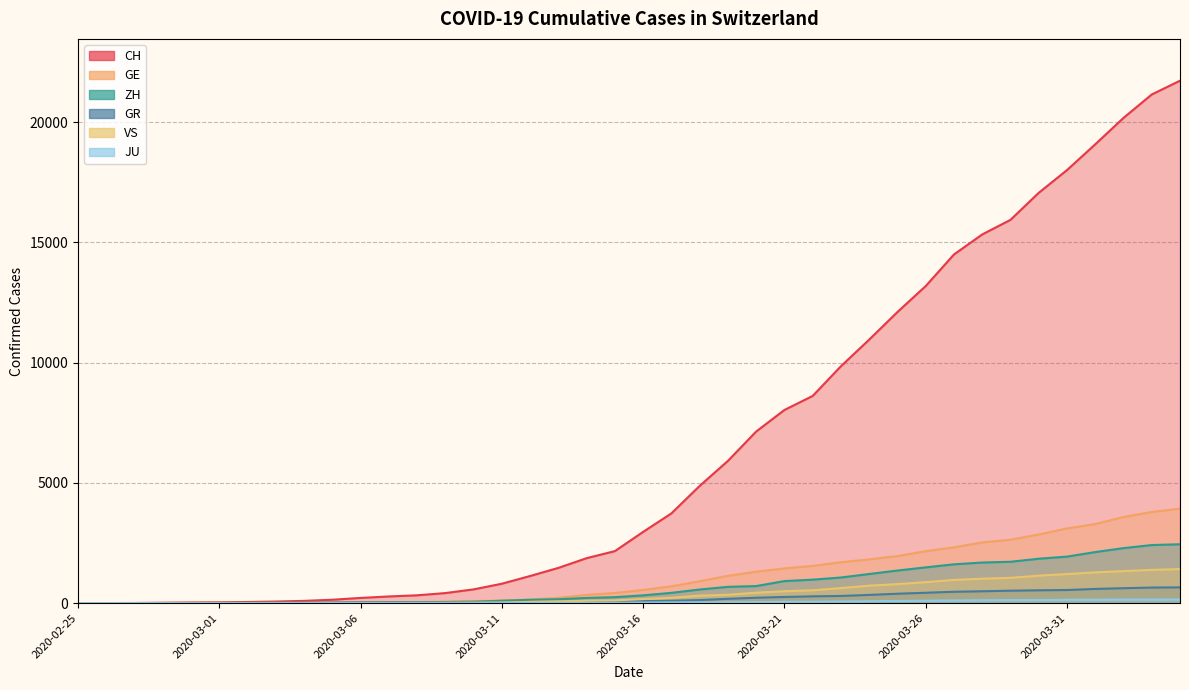

List the series in order of their peak value, highest first.

CH, GE, ZH, VS, GR, JU